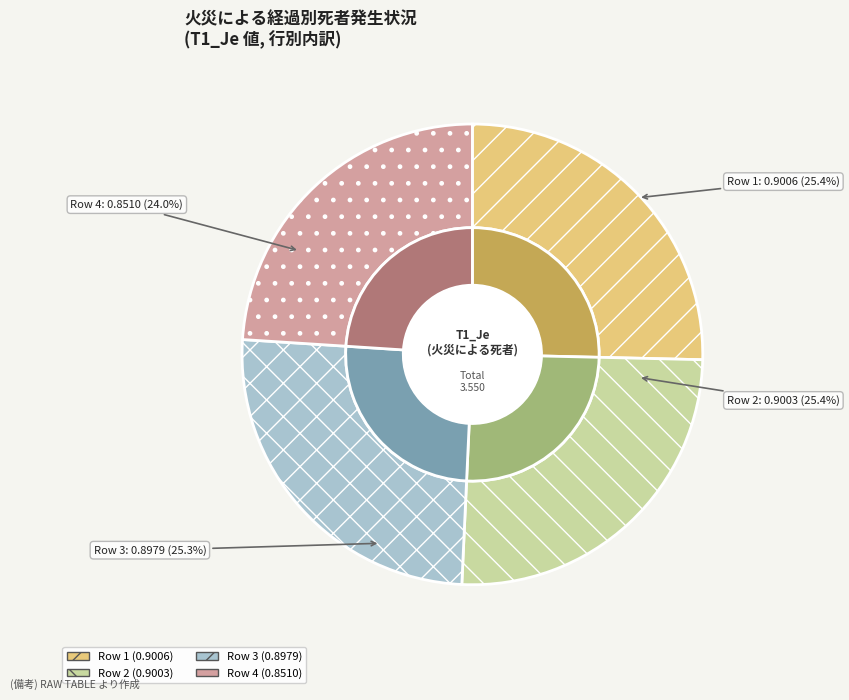

Between 4 and 2, which is larger?

2